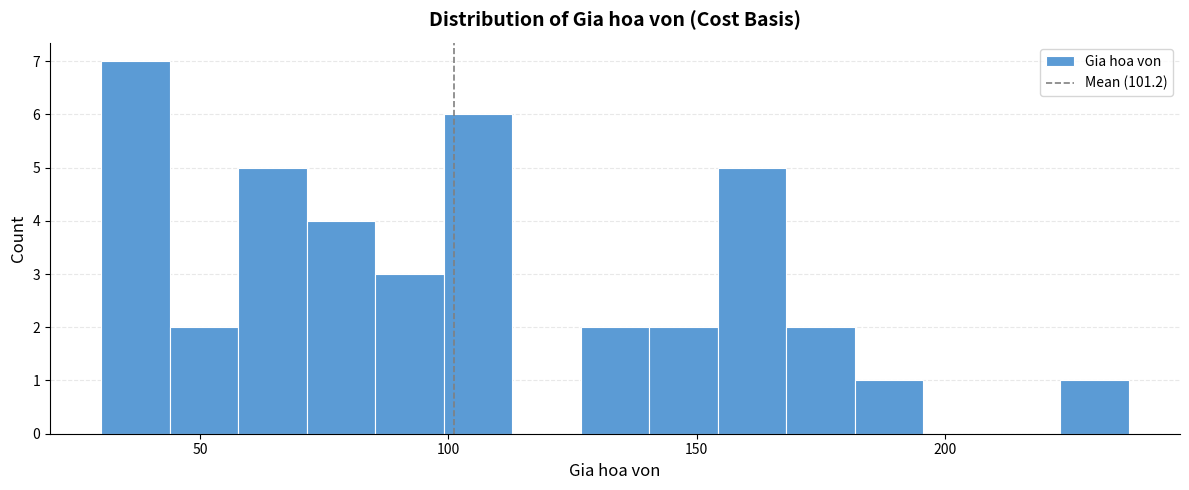

Read against the x-axis, roughly where is the centre of the tallest bar?

35